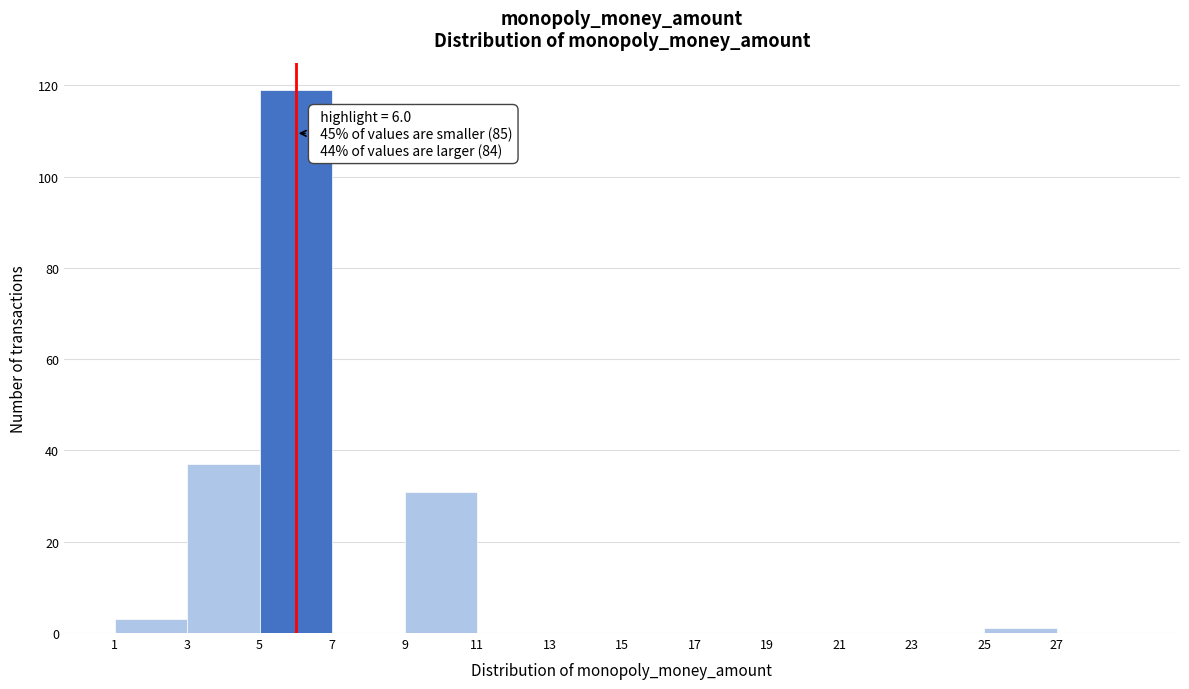

Which range on the x-axis has the tallest bar?

5 to 7